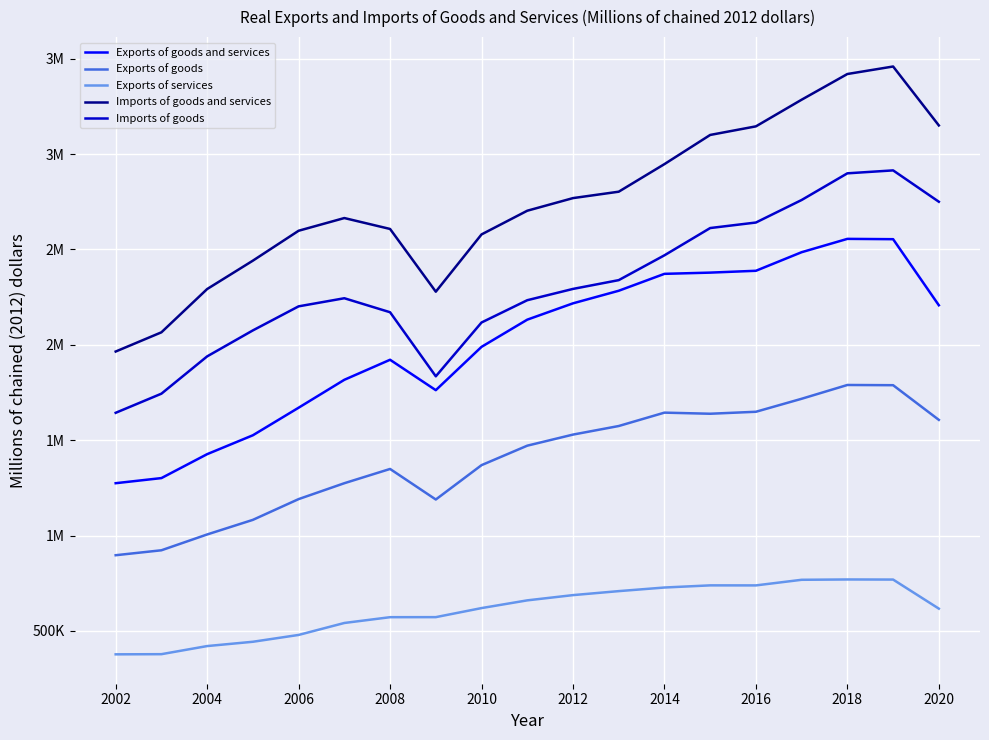

What are all the series names shown in the legend?

Exports of goods and services, Exports of goods, Exports of services, Imports of goods and services, Imports of goods